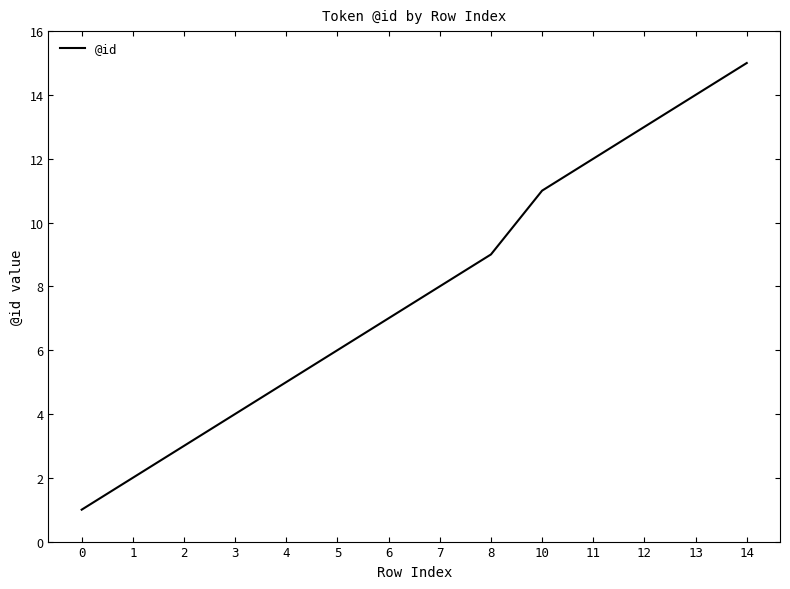

True or false: the data has more than 1 interior local peaks.

False